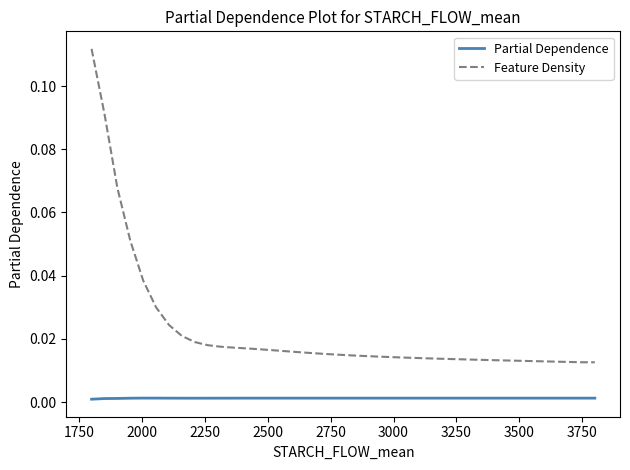

List the series in order of their peak value, lowest first.

Partial Dependence, Feature Density